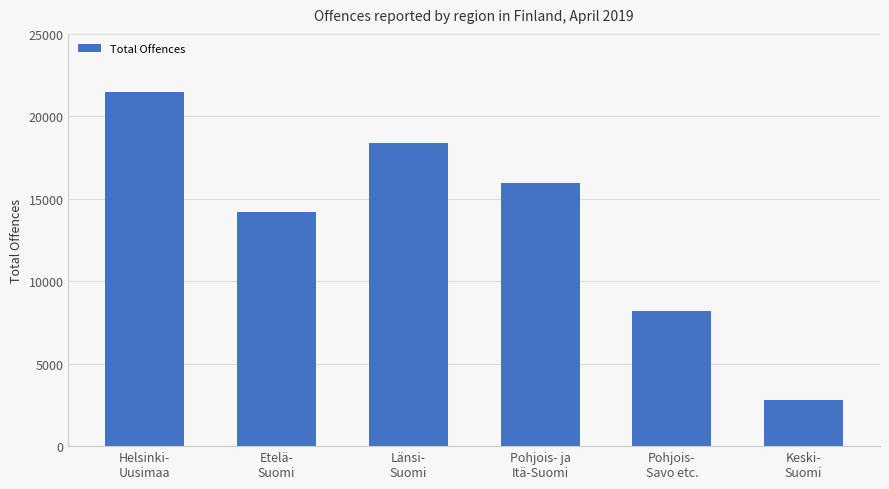

The chart shows a value of 8205 at Pohjois-
Savo etc.. True or false?

True